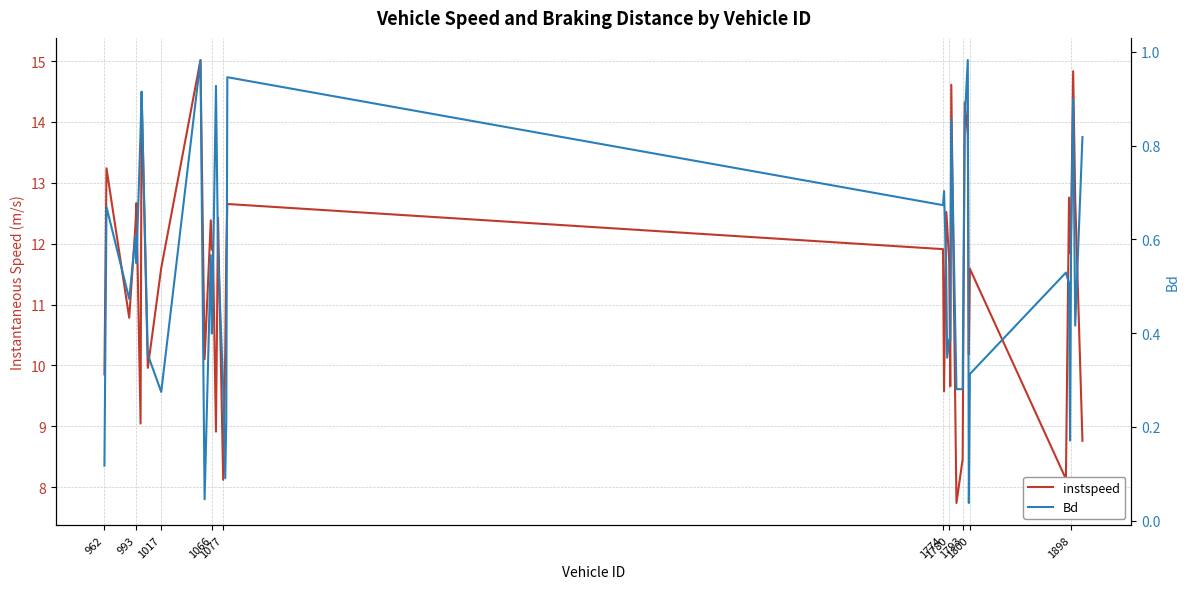

What is the sum of all instspeed values?

459.2